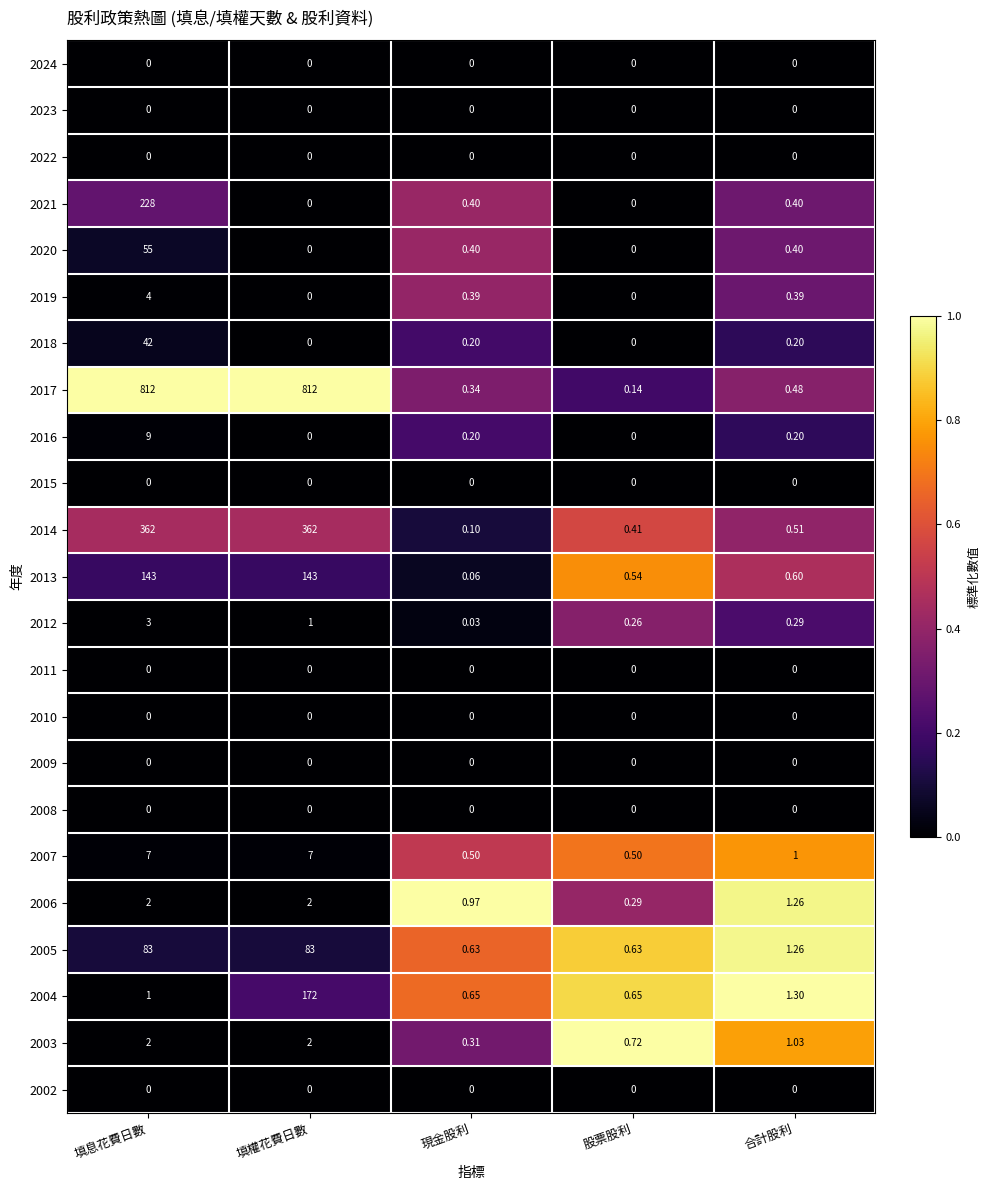

Where is 2003 nearest to the value 1?

合計股利